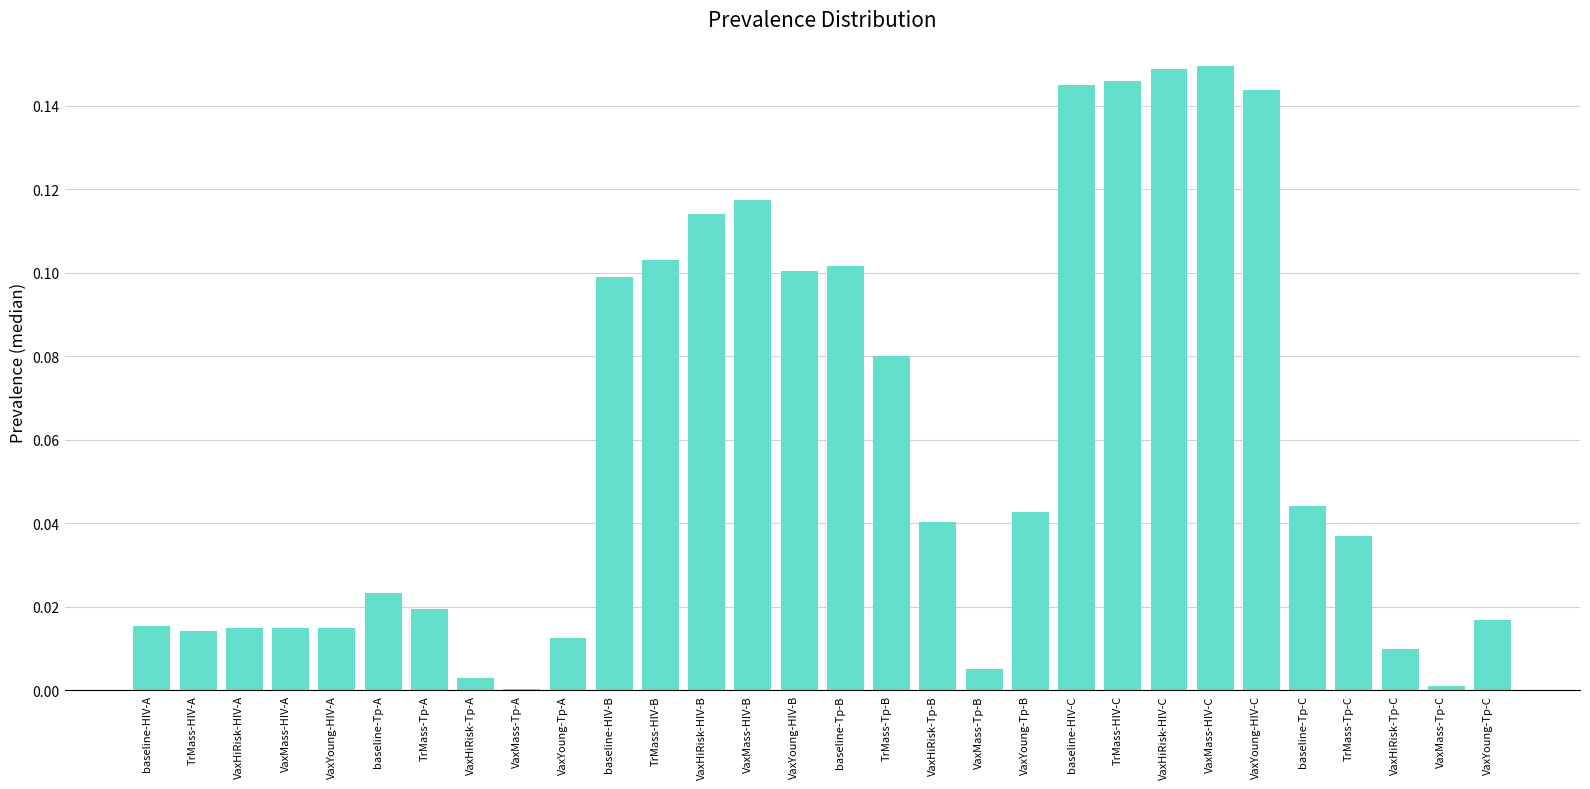

How many categories are shown in the chart?

30